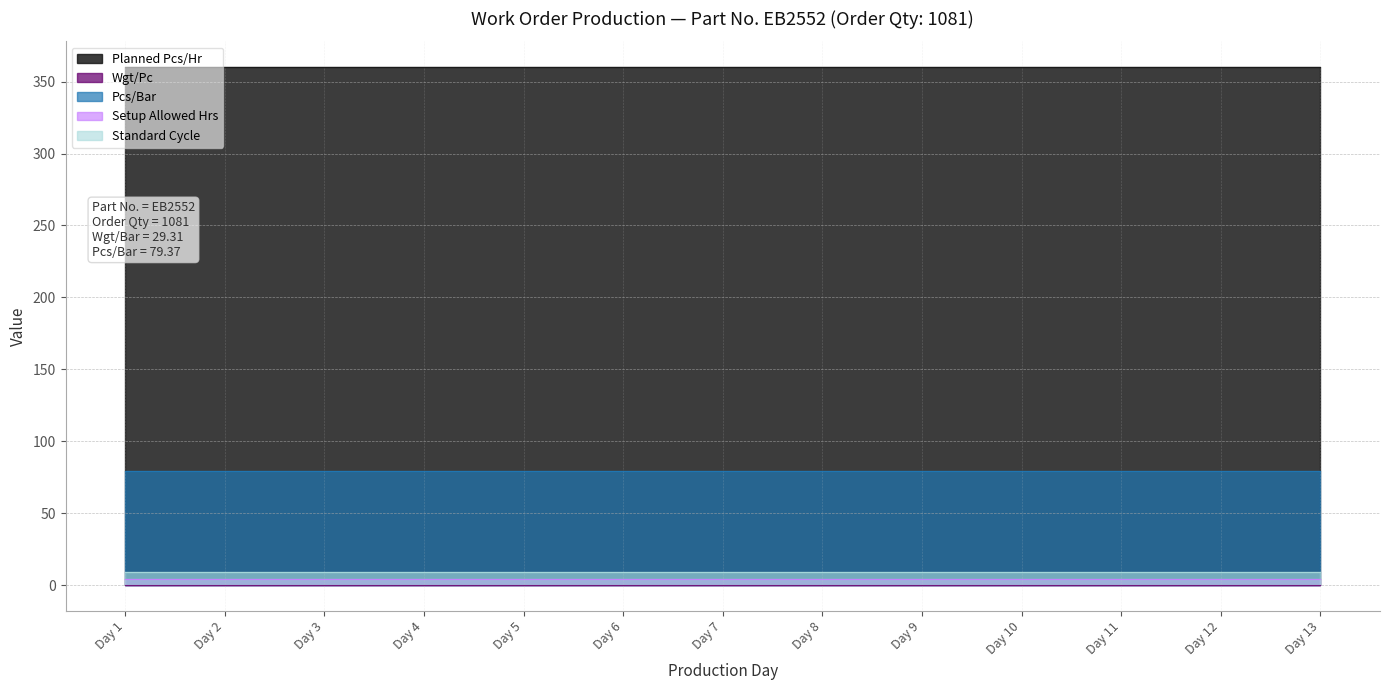

How many lines are shown in the chart?

5